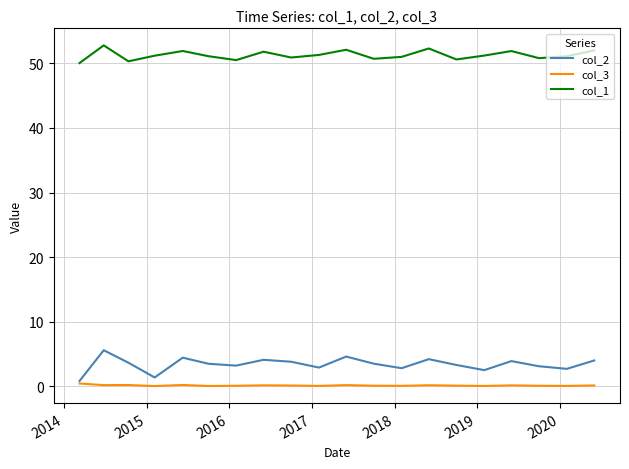

What is the highest value of the col_2 series?

5.6